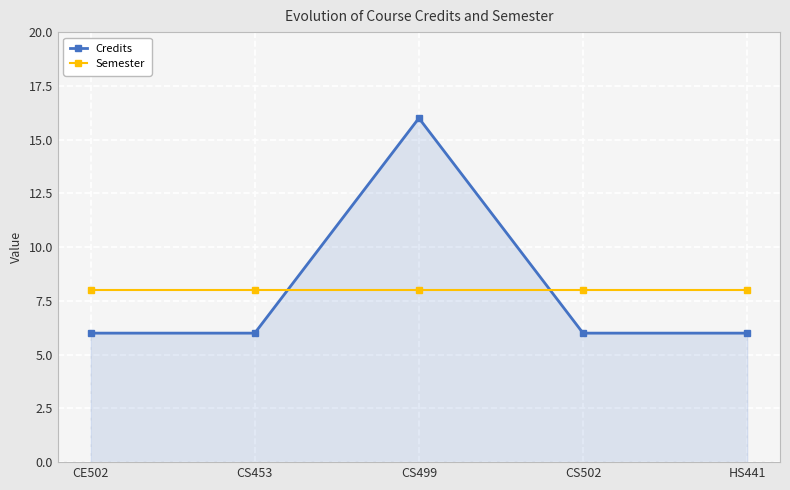

What is the sum of the Semester values at CS499 and CS502?

16